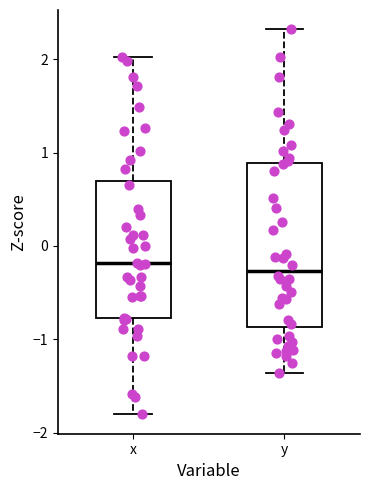

Which box is the tallest, from its lower edge to its upper edge?

y